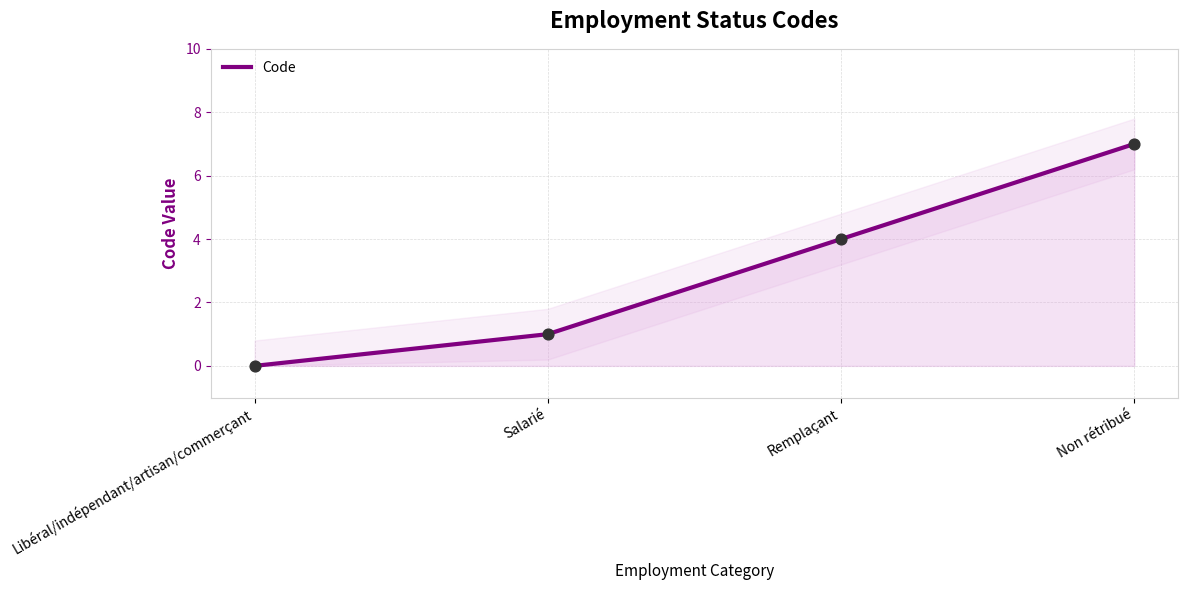

What is the ratio of the value at Non rétribué to the value at Salarié?

7.0